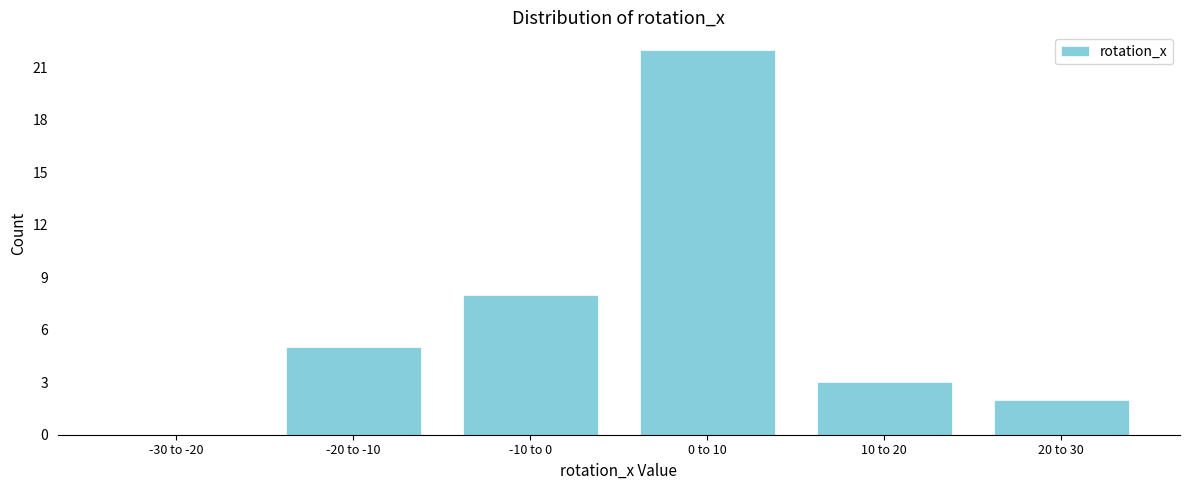

Reading left to right, transcribe all the data shown in this chart.

-30 to -20=0	-20 to -10=5	-10 to 0=8	0 to 10=22	10 to 20=3	20 to 30=2